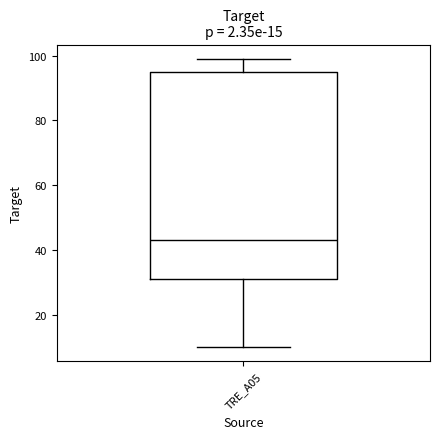

Read this box plot against the y-axis: the position of the median line, the range covered by the box, and the ends of both whiskers. The values are not printed on the chart, so give them approximately, as read against the axis.

median 44, box 32 to 96, whiskers 10 to 100